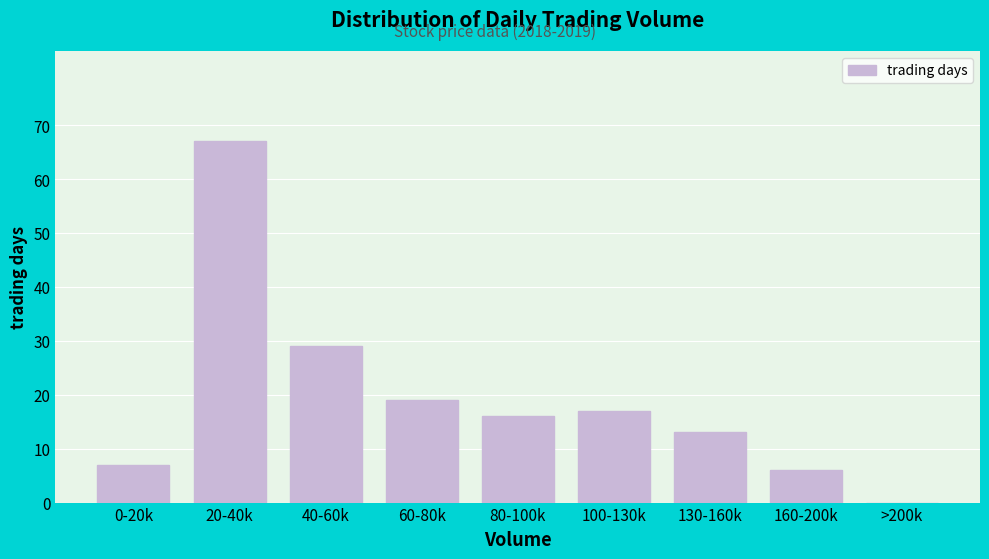

Reading left to right, what are all the values shown in this chart?

0-20k=7	20-40k=67	40-60k=29	60-80k=19	80-100k=16	100-130k=17	130-160k=13	160-200k=6	>200k=0